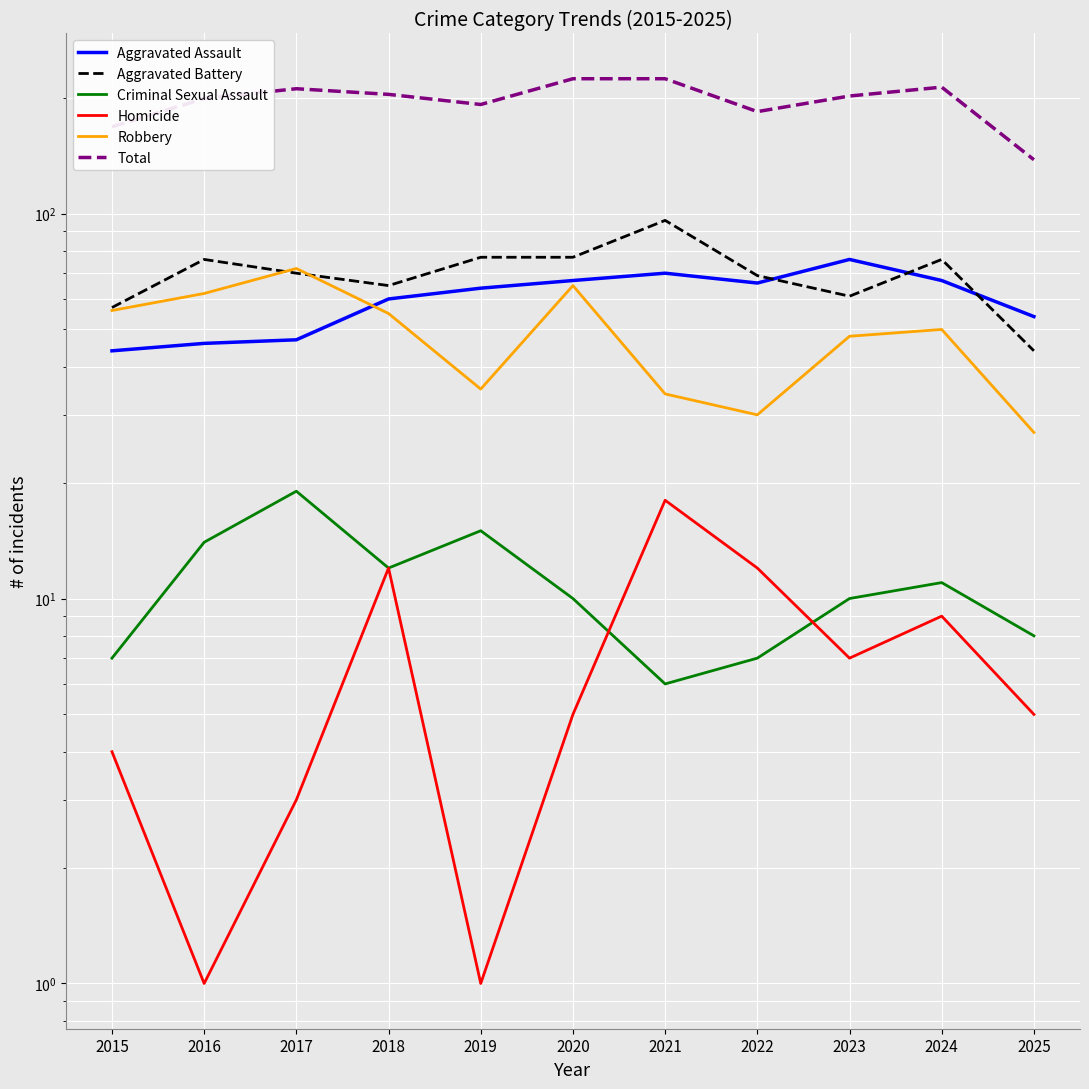

True or false: Aggravated Assault has more than 2 points higher than both neighbors.

False